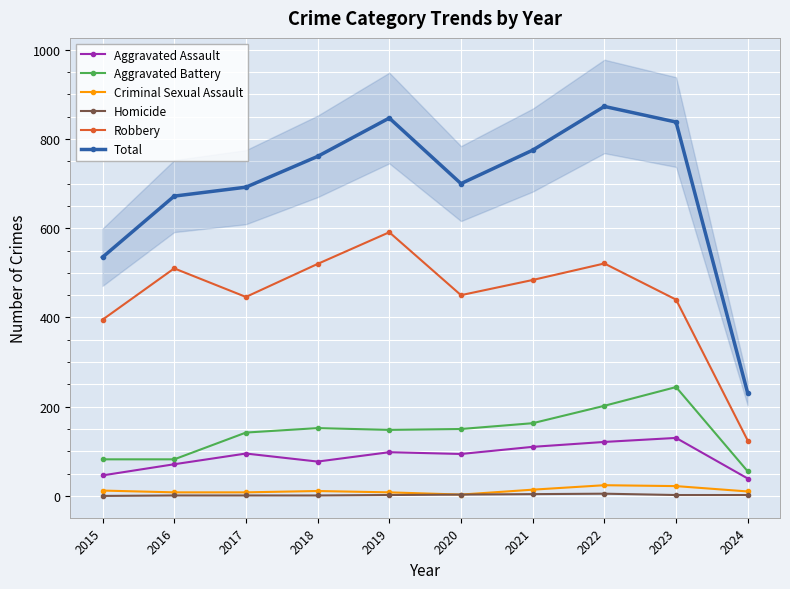

Reading left to right, list all the values displayed in this chart.

Aggravated Assault: 2015=46	2016=71	2017=95	2018=77	2019=98	2020=94	2021=110	2022=121	2023=130	2024=39
Aggravated Battery: 2015=82	2016=82	2017=142	2018=152	2019=148	2020=150	2021=163	2022=202	2023=244	2024=55
Criminal Sexual Assault: 2015=12	2016=8	2017=8	2018=11	2019=8	2020=3	2021=14	2022=24	2023=22	2024=10
Homicide: 2015=0	2016=1	2017=1	2018=1	2019=2	2020=3	2021=4	2022=5	2023=2	2024=2
Robbery: 2015=395	2016=510	2017=446	2018=520	2019=591	2020=450	2021=484	2022=521	2023=440	2024=124
Total: 2015=535	2016=672	2017=692	2018=761	2019=847	2020=700	2021=775	2022=873	2023=838	2024=230